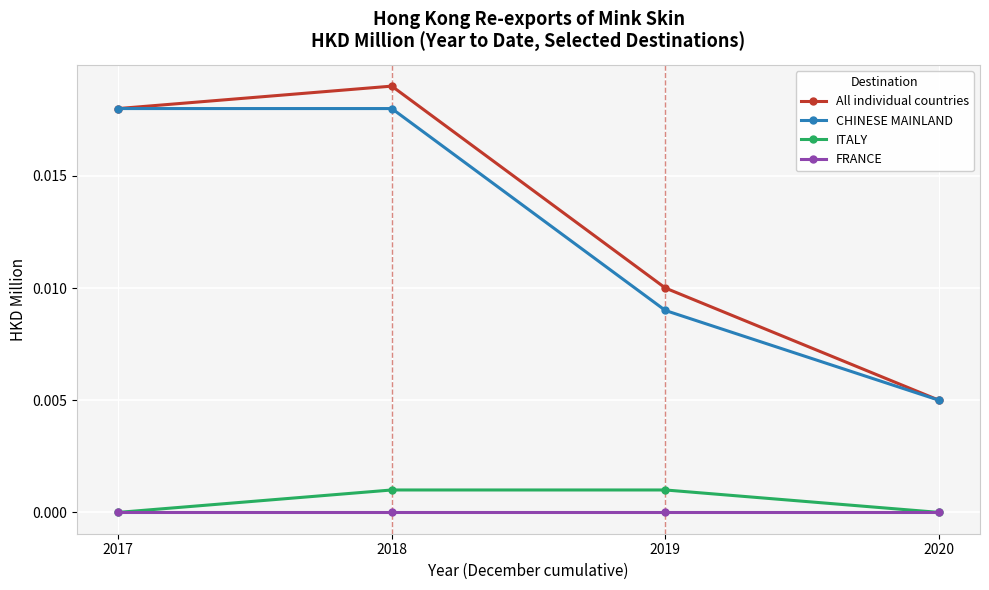

Which category has the lowest value in the CHINESE MAINLAND series?

2020